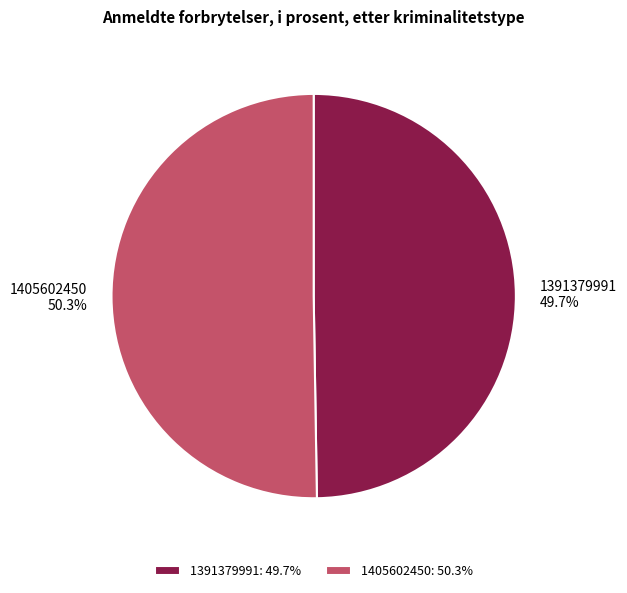

To the nearest percent, what is the difference between the 1391379991 and 1405602450 slice percentages?

1%